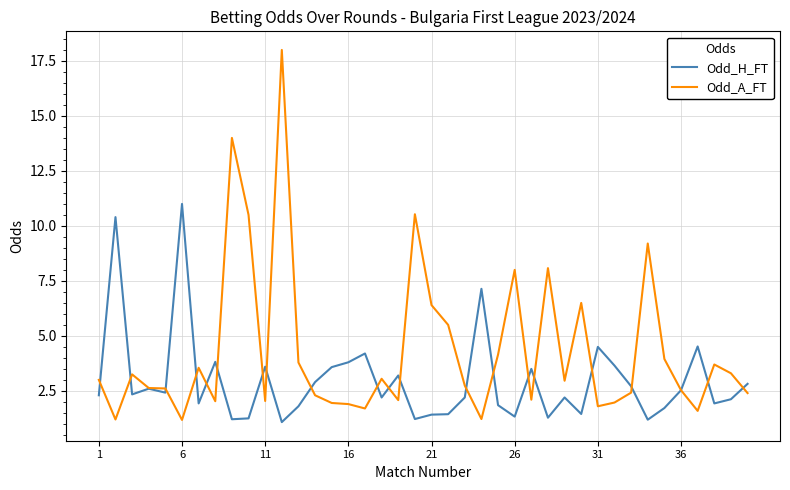

True or false: Odd_A_FT and Odd_H_FT intersect in this chart.

True